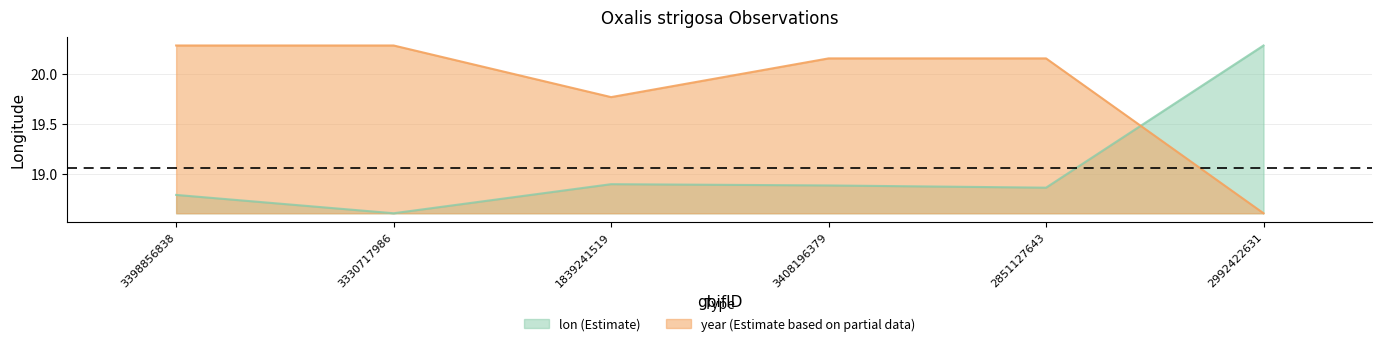

What is the difference between the highest and lowest values at 2992422631?

1.7